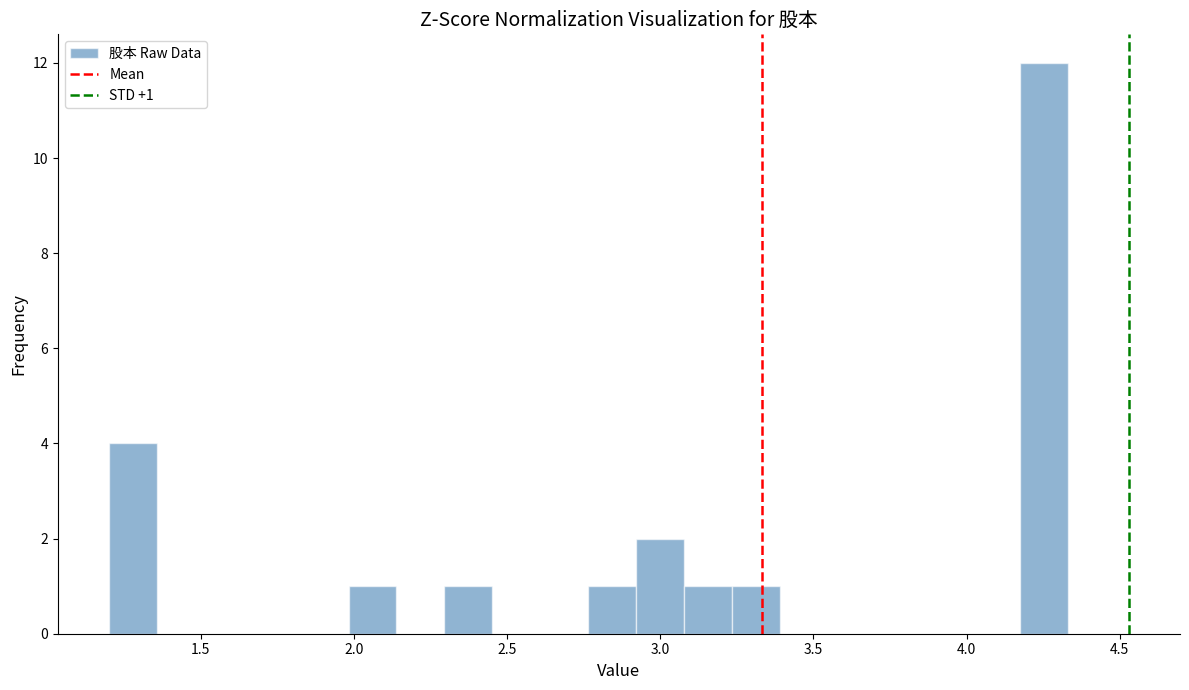

Read against the x-axis, roughly where is the centre of the tallest bar?

4.25